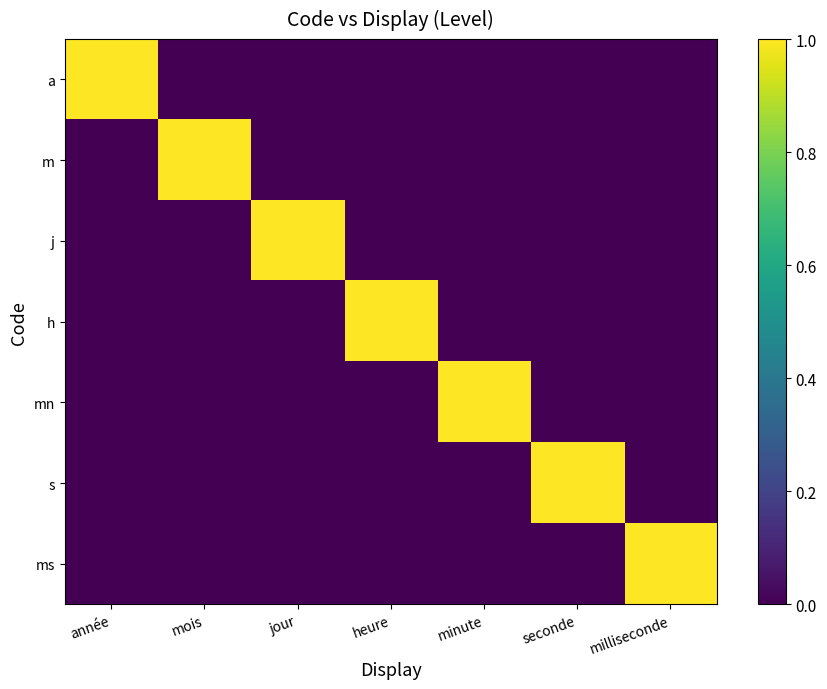

Which category has the highest value across all series?

année